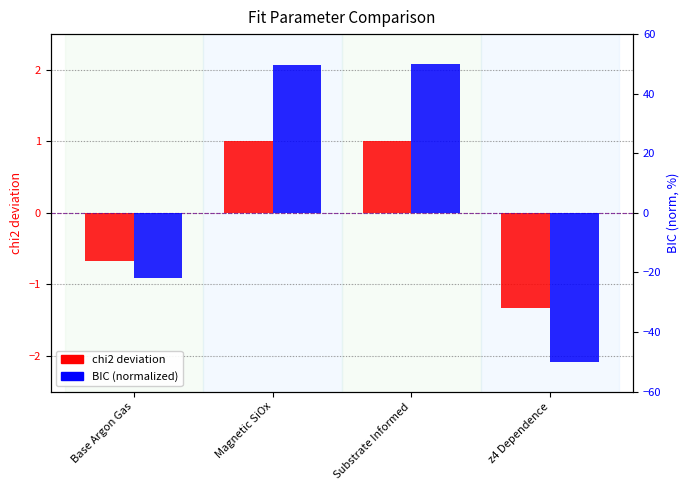

At which category is the sum across all series the highest?

Substrate Informed